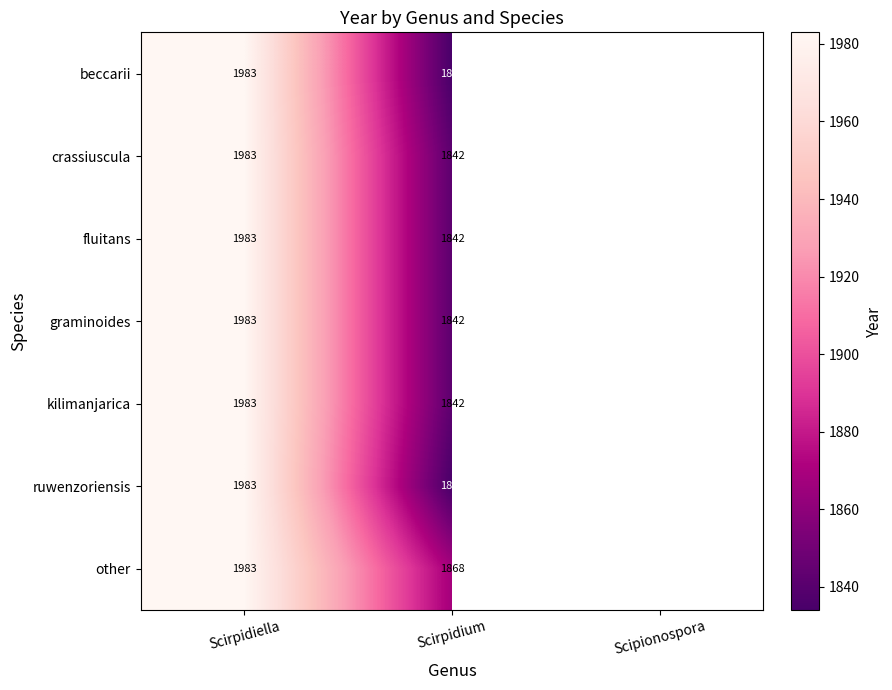

Is it true that crassiuscula equals 1190 at Scirpidium?

False